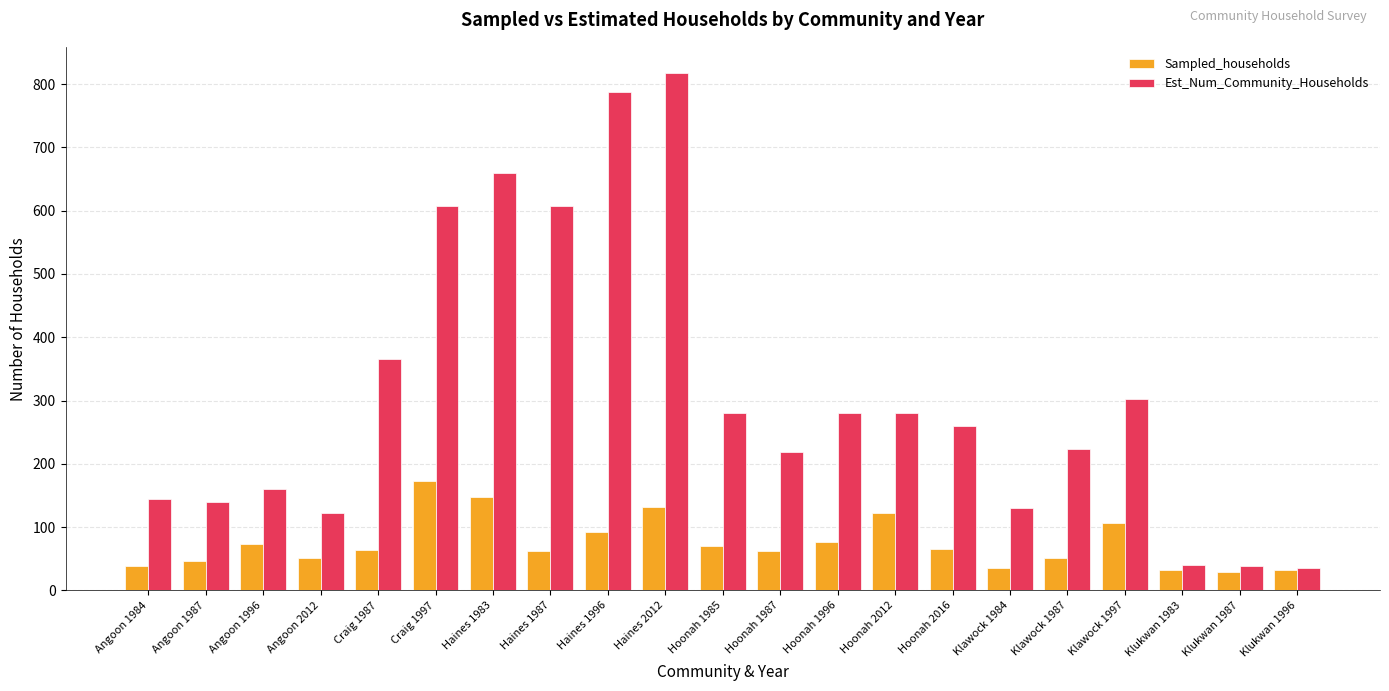

At which category is the sum across all series the highest?

Haines 2012